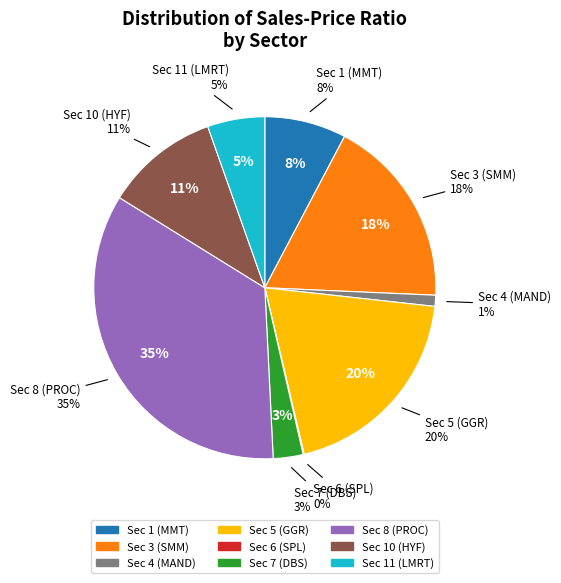

How many slices are in this pie chart?

9